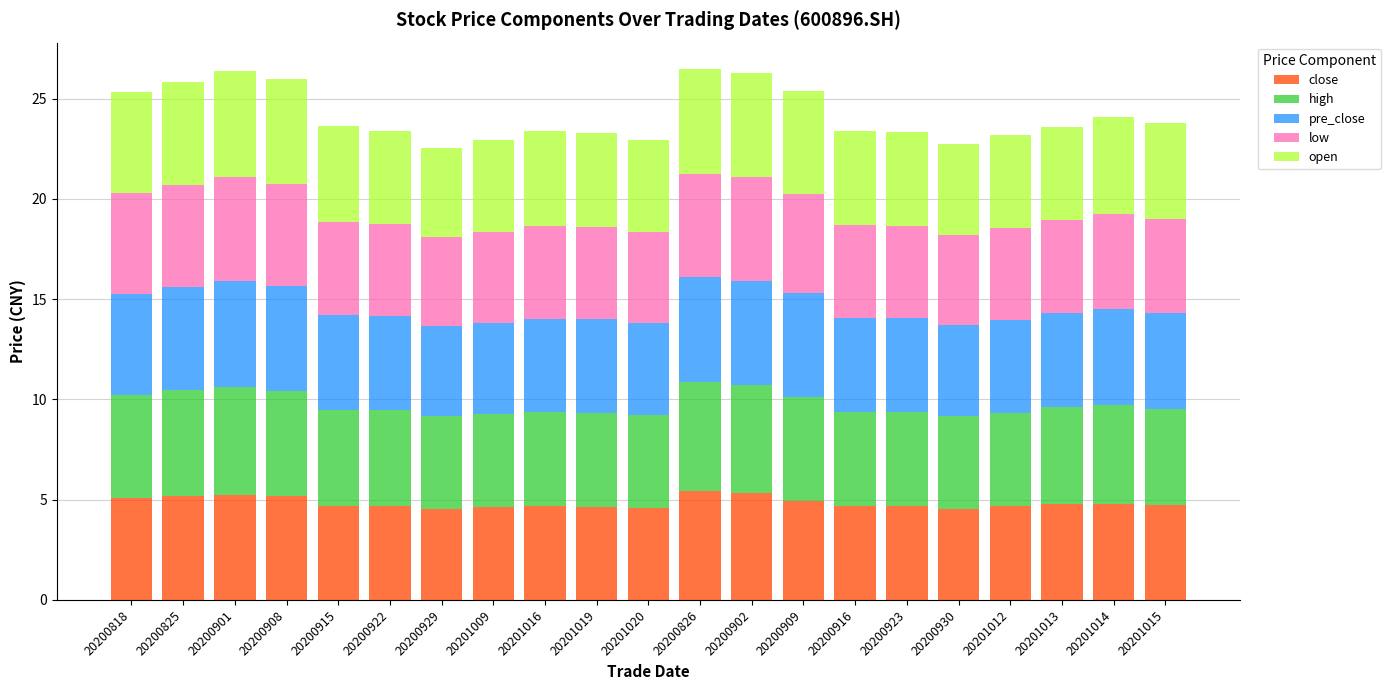

What is the maximum value for close?

5.4